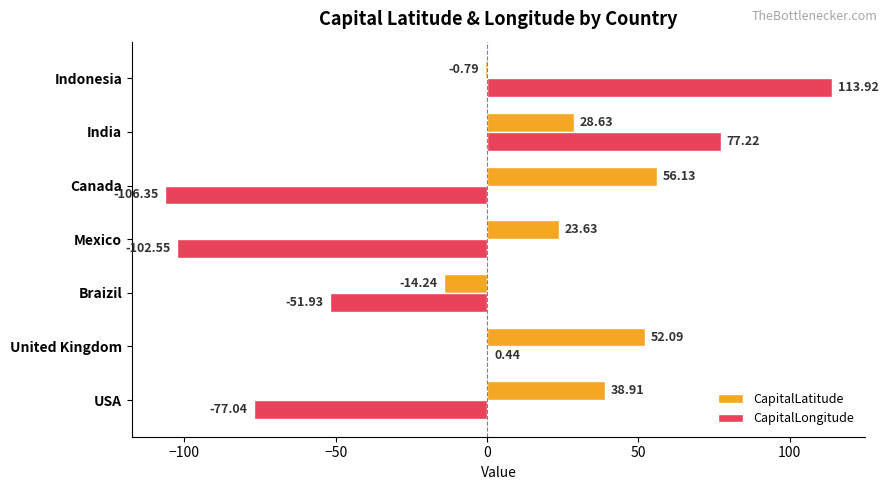

Which label corresponds to the largest value in the chart?

Indonesia